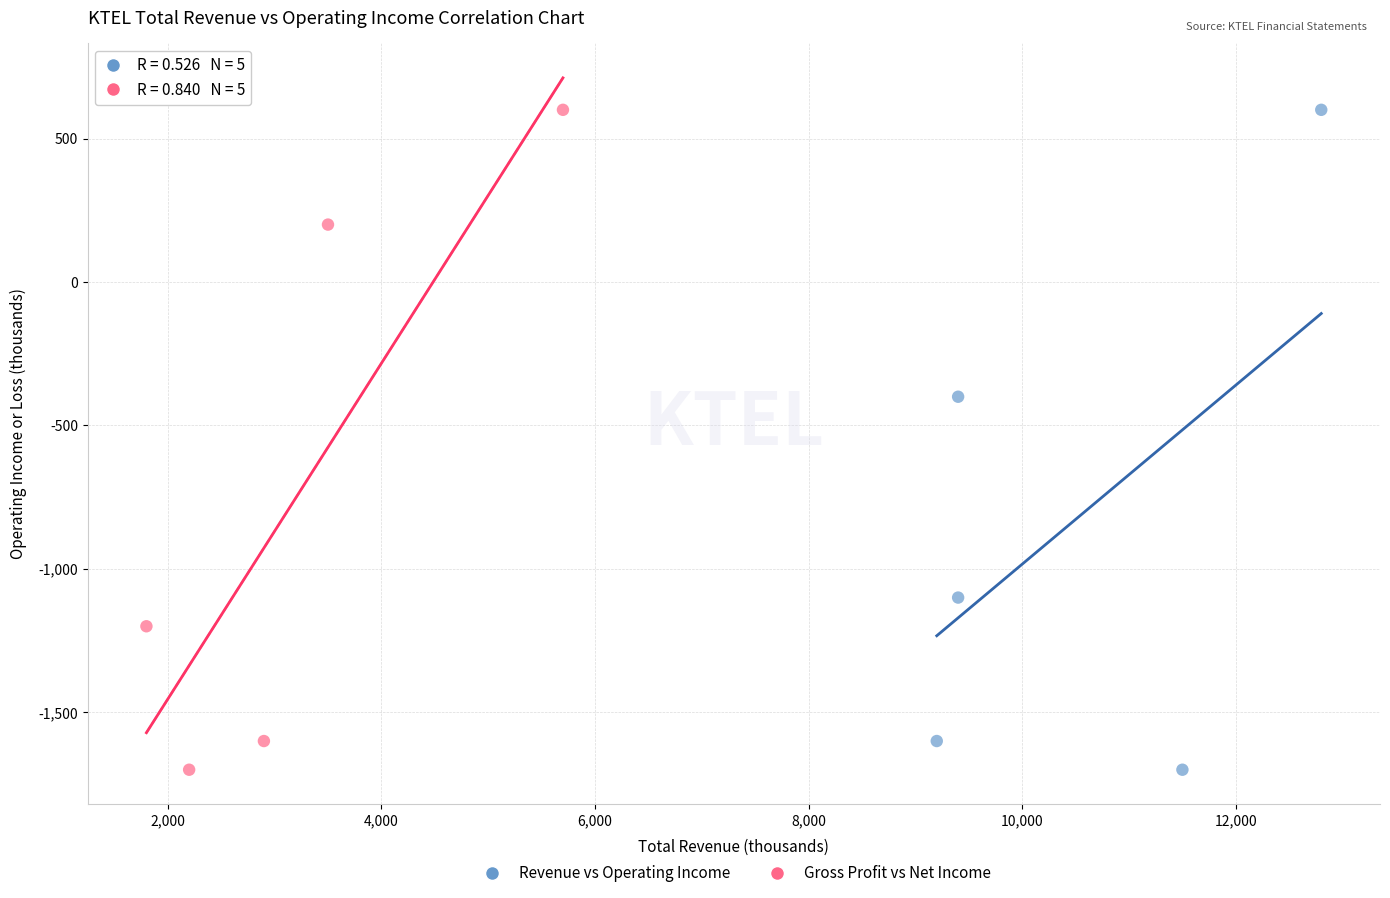

What are all the series names shown in the legend?

Revenue vs Operating Income, Gross Profit vs Net Income